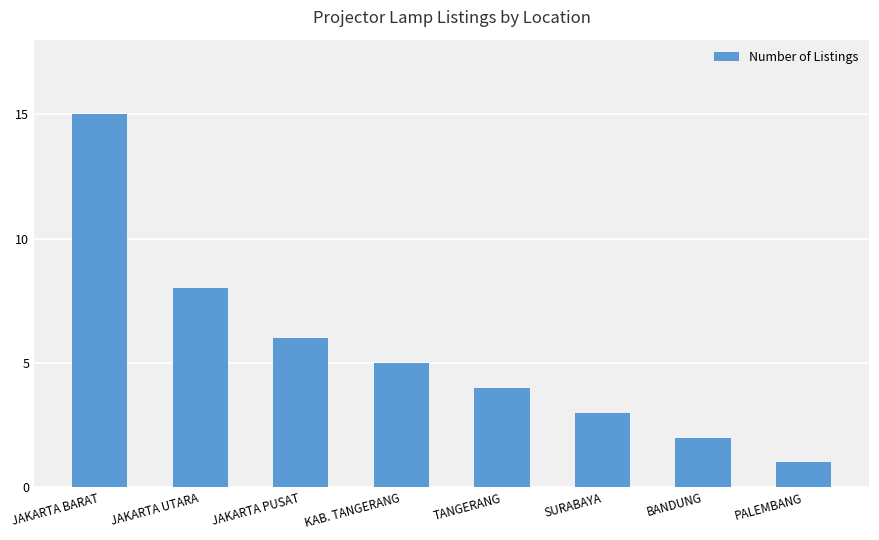

What is the value of the 8th bar from the left?

1